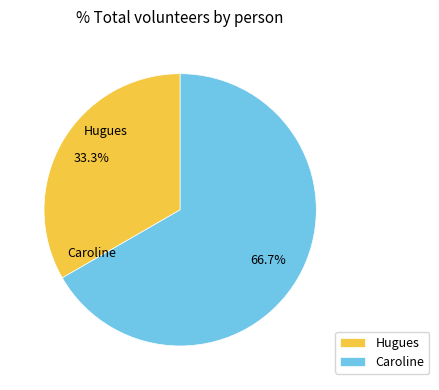

How many segments does this pie chart have?

2